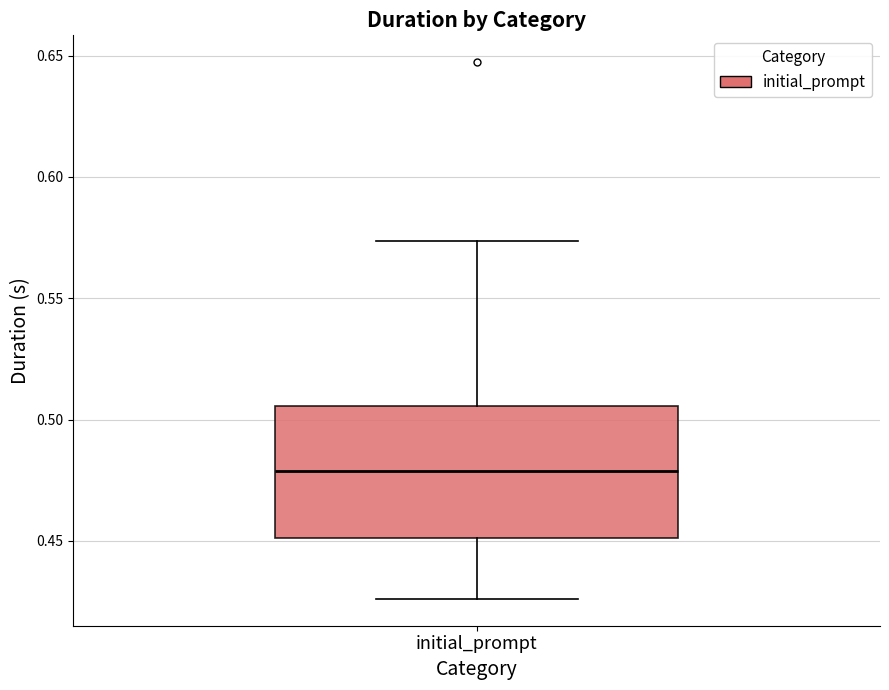

Transcribe this box plot: give where the median line is, the range the box spans, and where the two whiskers end, as read against the y-axis. The values are not printed on the chart, so give them approximately, as read against the axis.

median 0.480, box 0.450 to 0.505, whiskers 0.425 to 0.575